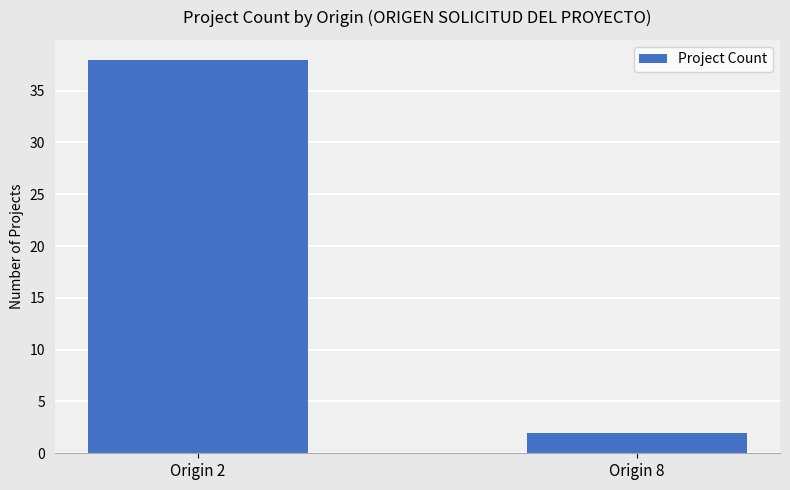

Reading left to right, list all the values displayed in this chart.

Origin 2=38	Origin 8=2